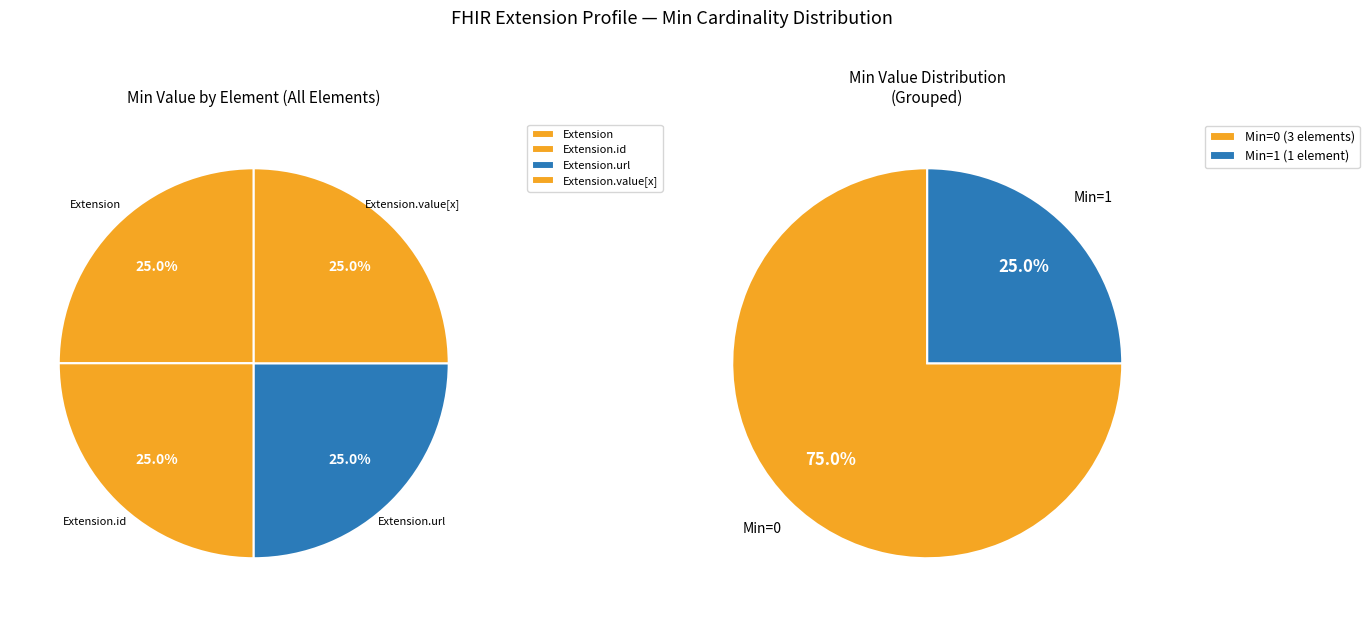

Which slice is the smallest?

Extension